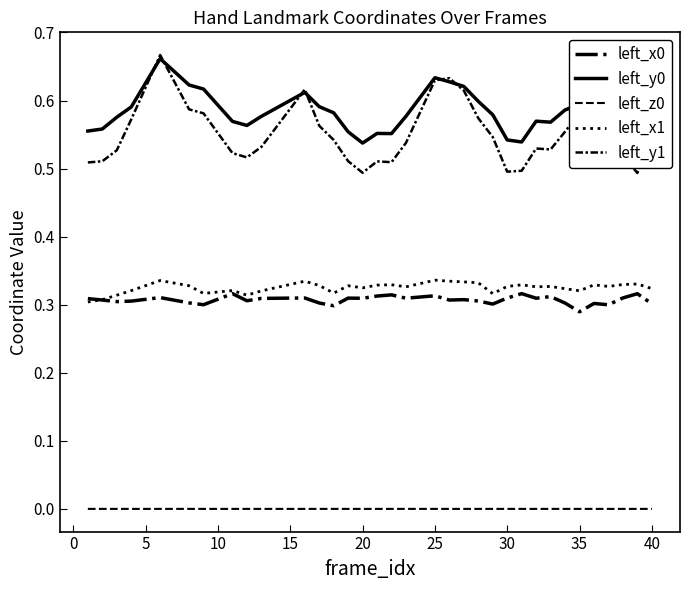

True or false: left_x1 and left_y1 cross at least once.

False